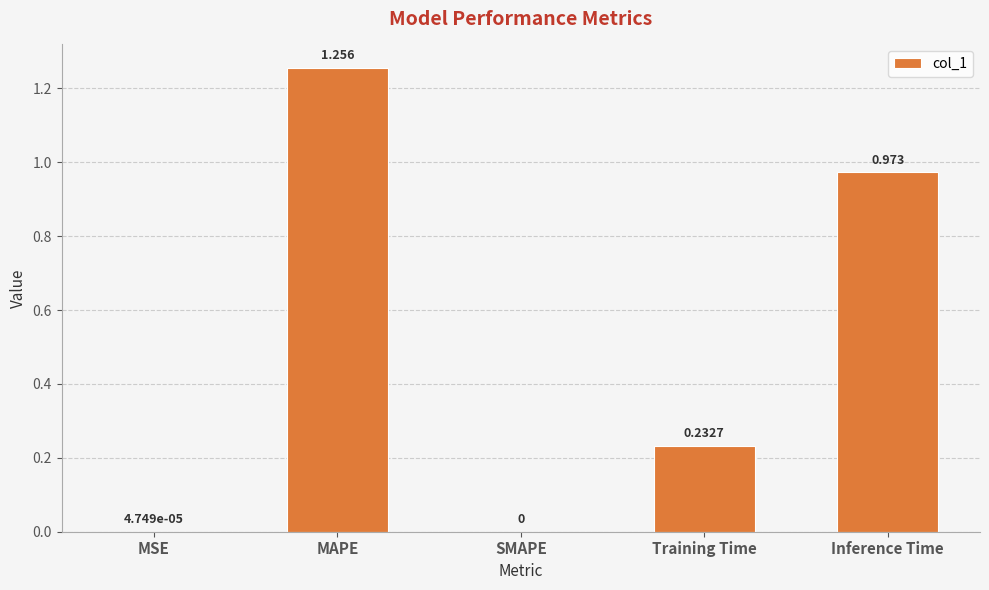

Between SMAPE and MAPE, which is larger?

MAPE